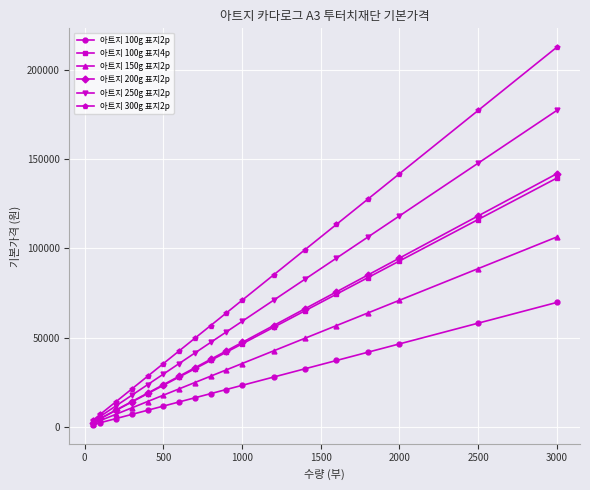

What is the highest value of the 아트지 300g 표지2p series?

212625.0